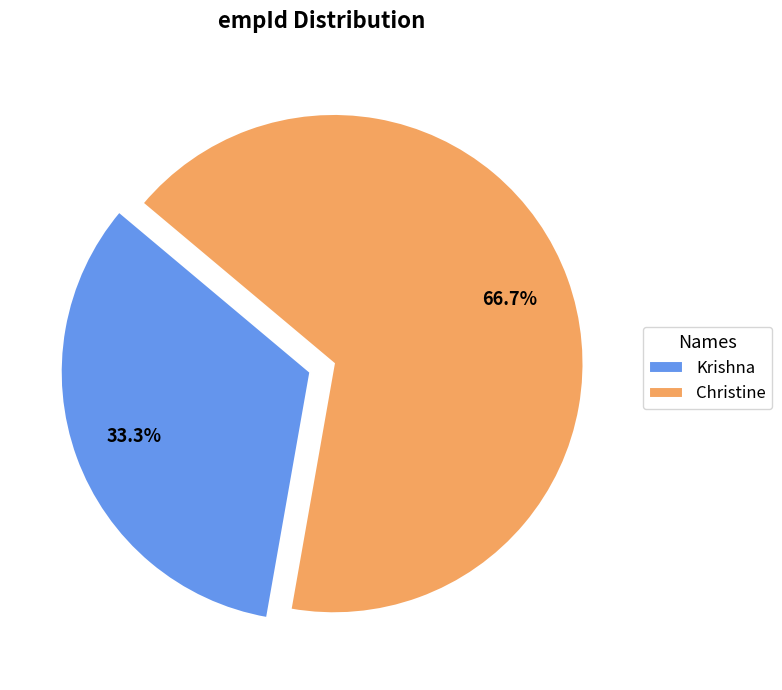

Which category accounts for the majority?

Christine